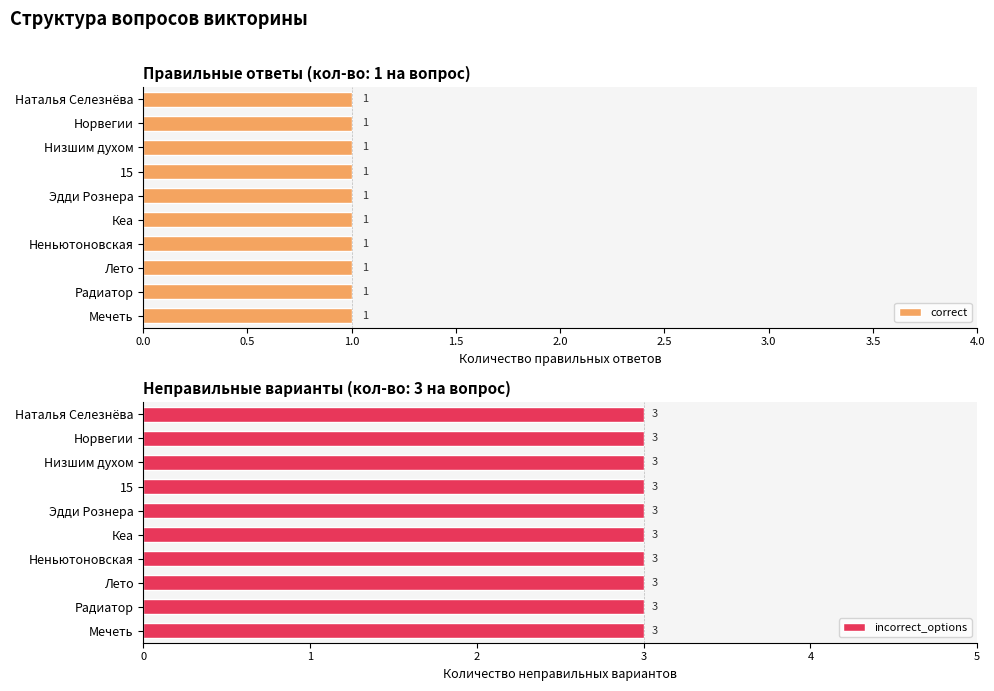

What is the label of the 5th bar from the left?

Кеа